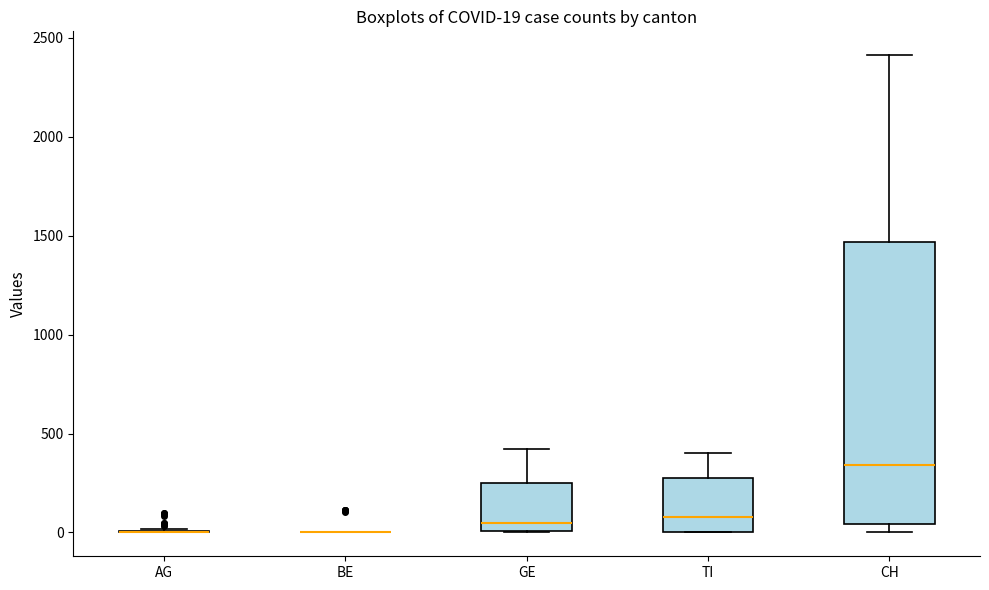

Which box is the tallest, from its lower edge to its upper edge?

CH